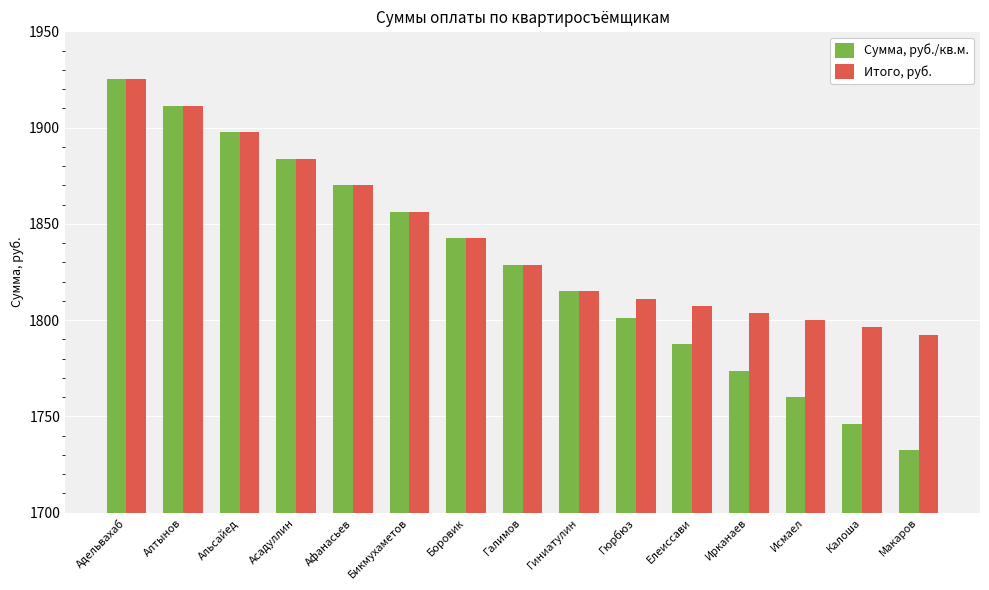

At how many categories does at least one series exceed 1821?

8